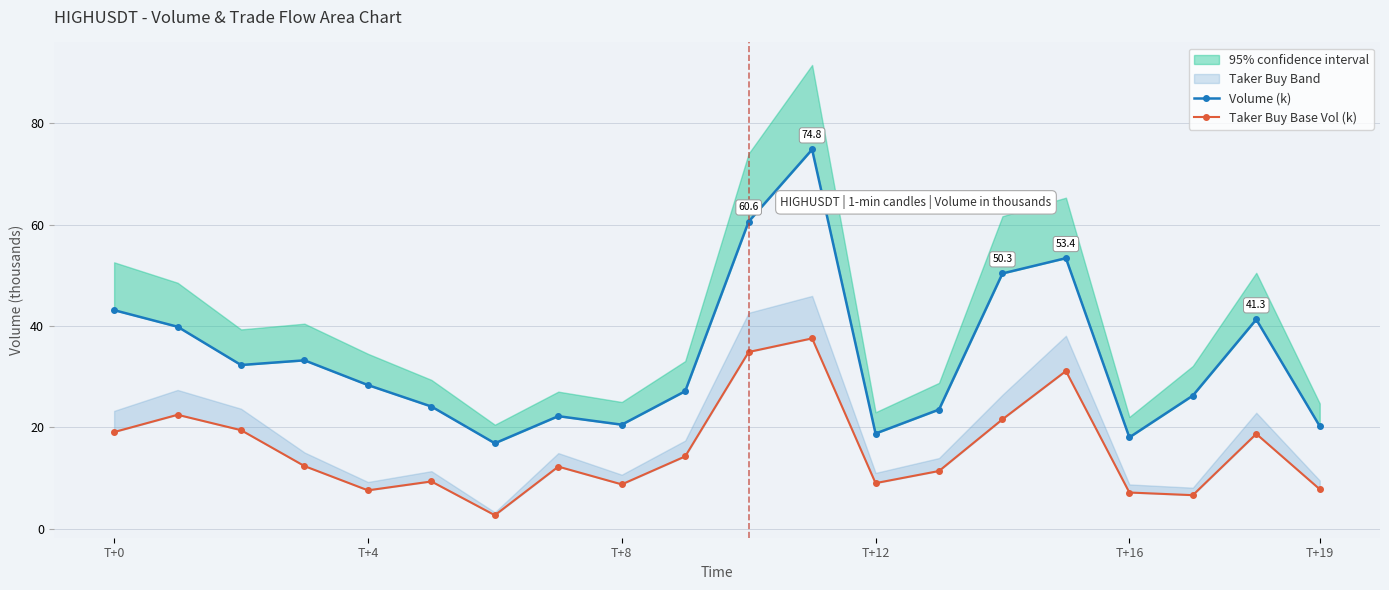

What is the label of the 10th point from the right?

10